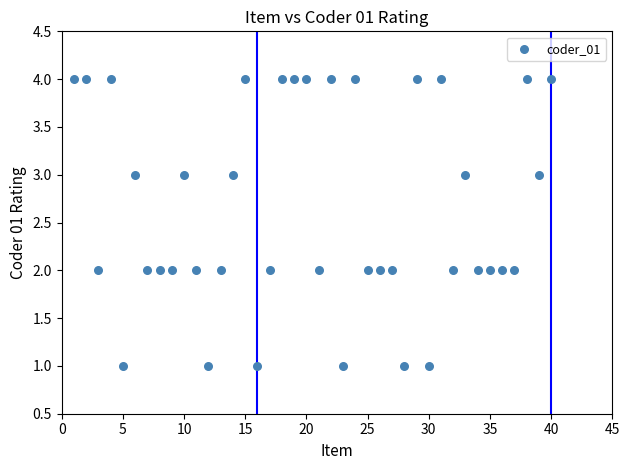

What is the range of X values (max minus min)?

39